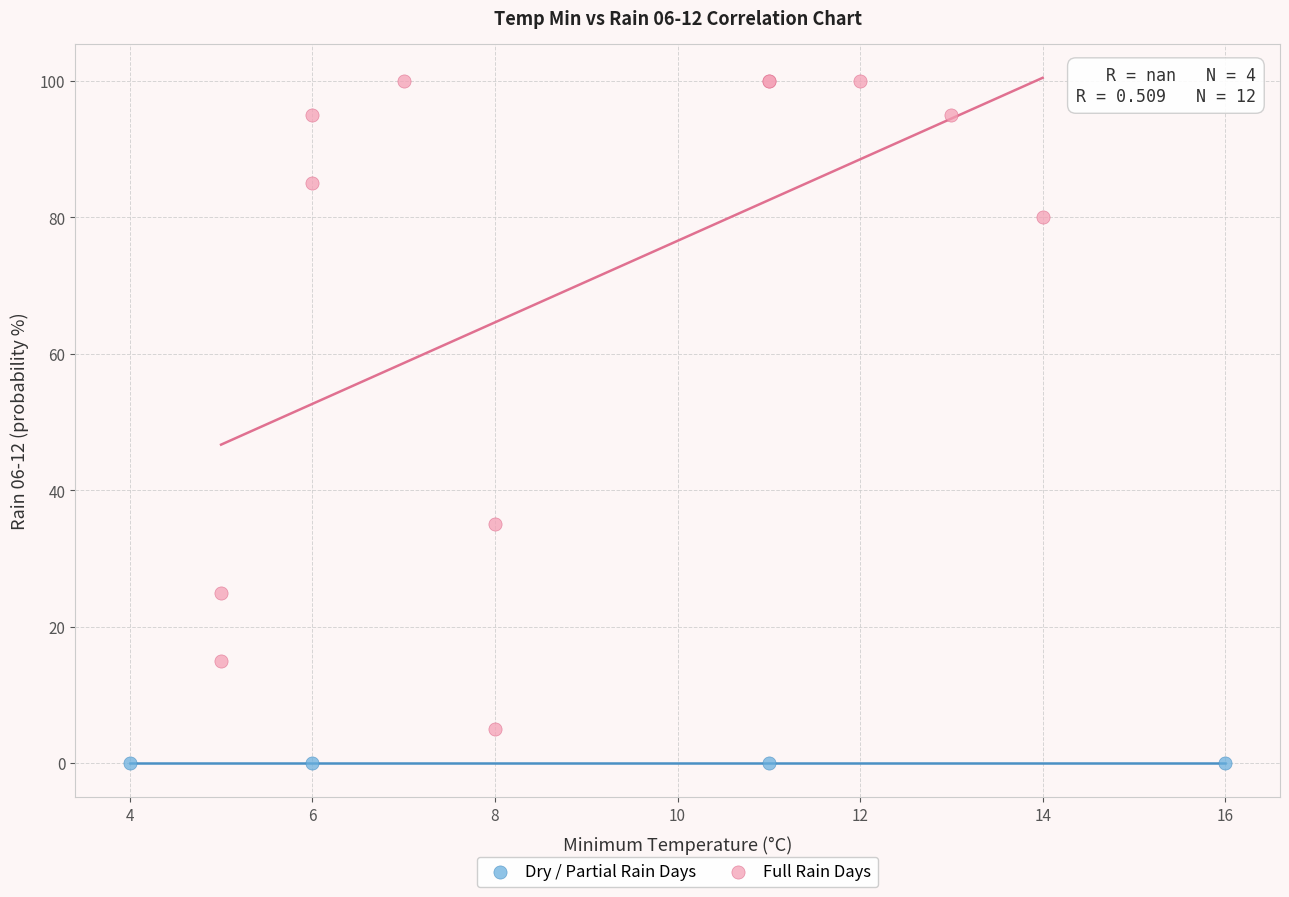

Which series contains the highest Y value?

Full Rain Days